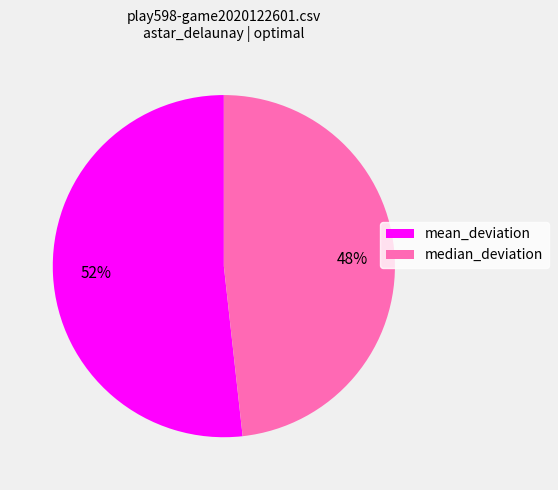

Between mean_deviation and median_deviation, which is larger?

mean_deviation